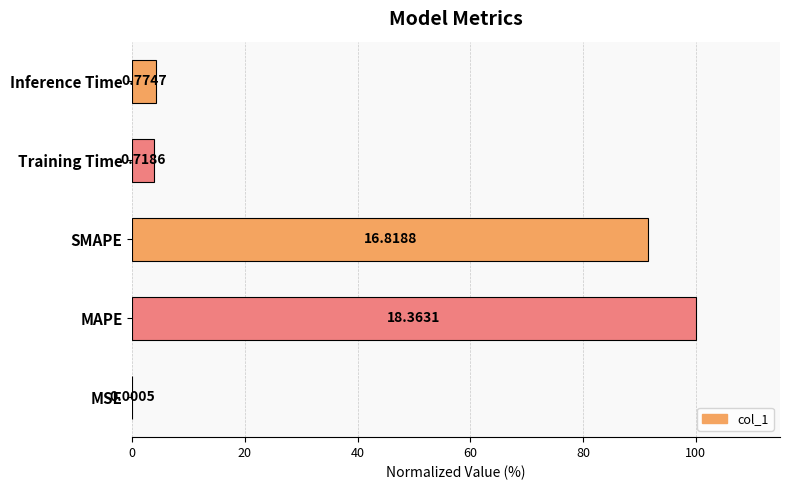

What is the average value?

39.9